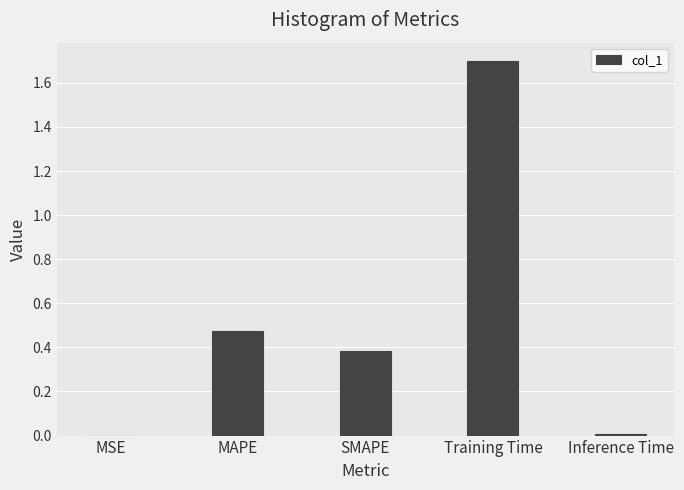

True or false: the data shows 2.9 at Training Time.

False